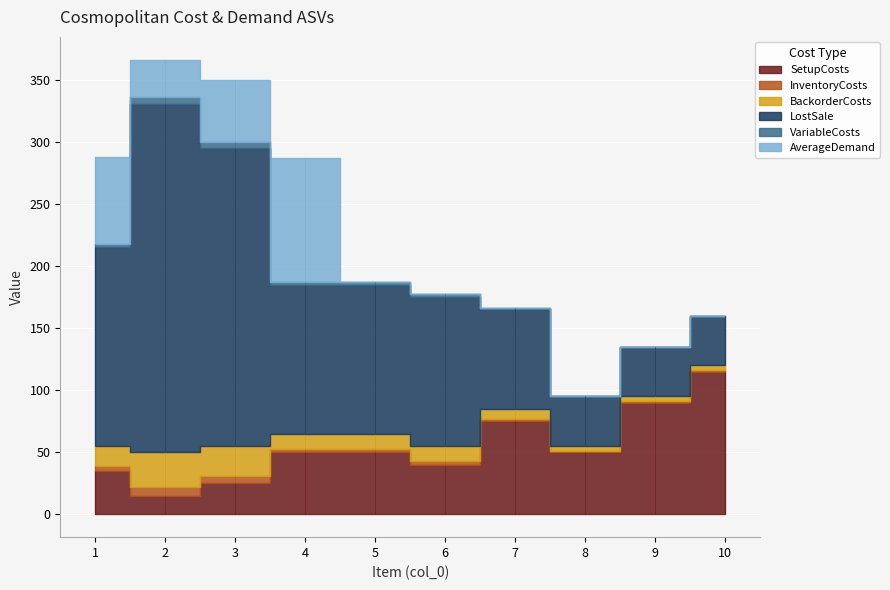

What is the minimum value for InventoryCosts?

1